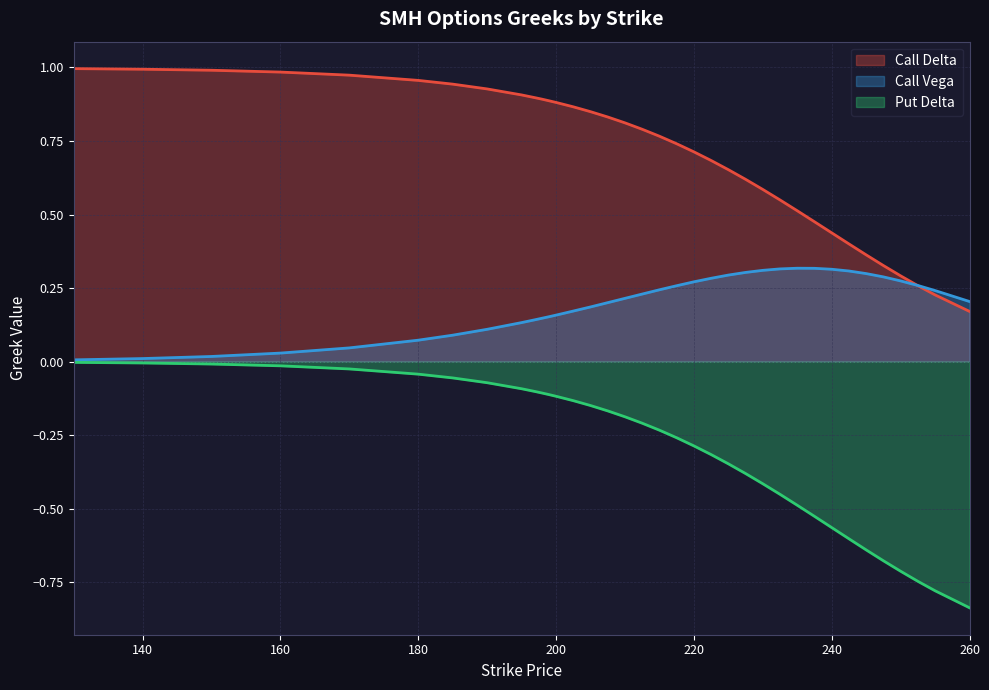

Reading left to right, list all the values displayed in this chart.

Call Delta: 1.0	1.0	1.0	1.0	1.0	1.0	0.9	0.9	0.9	0.9	0.9	0.9	0.9	0.9	0.8	0.8	0.8	0.8	0.8	0.7	0.7	0.7	0.7	0.6	0.6	0.5	0.5	0.5	0.4	0.4	0.4	0.3	0.3	0.3	0.2	0.2
Call Vega: 0.0	0.0	0.0	0.0	0.0	0.1	0.1	0.1	0.1	0.1	0.1	0.2	0.2	0.2	0.2	0.2	0.2	0.2	0.2	0.3	0.3	0.3	0.3	0.3	0.3	0.3	0.3	0.3	0.3	0.3	0.3	0.3	0.3	0.3	0.2	0.2
Put Delta: -0.0	-0.0	-0.0	-0.0	-0.0	-0.0	-0.1	-0.1	-0.1	-0.1	-0.1	-0.1	-0.1	-0.1	-0.1	-0.2	-0.2	-0.2	-0.2	-0.3	-0.3	-0.3	-0.3	-0.4	-0.4	-0.5	-0.5	-0.5	-0.6	-0.6	-0.6	-0.7	-0.7	-0.7	-0.8	-0.8